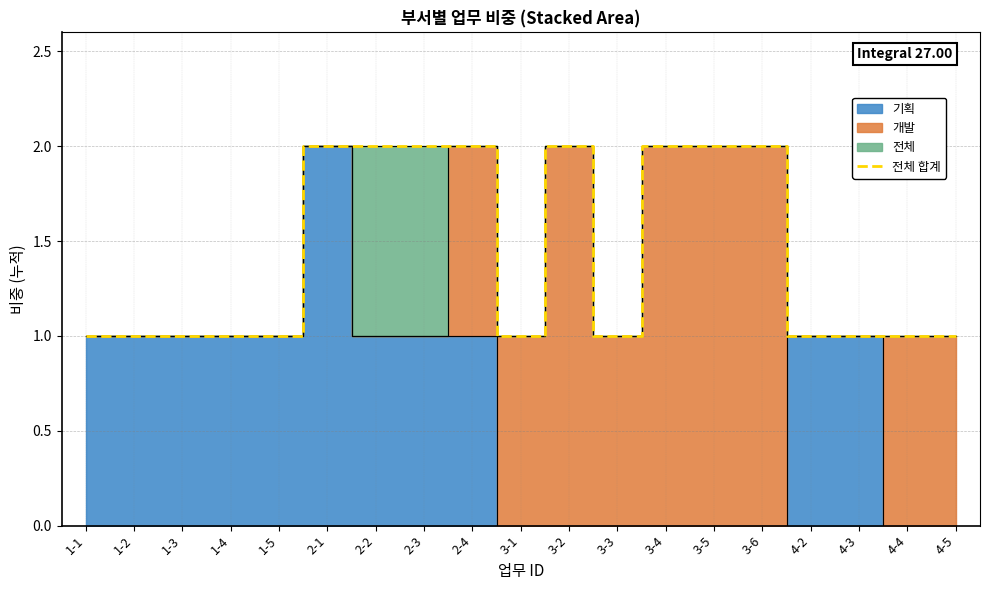

What position from the right is 4-3?

3